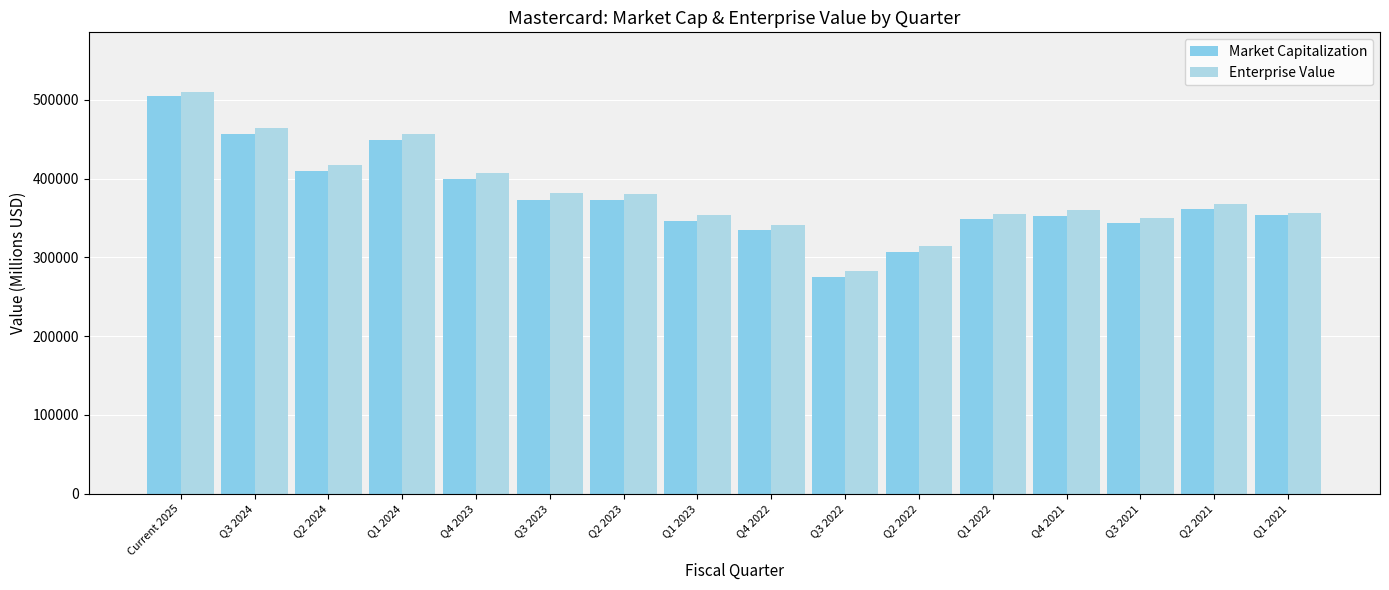

Where is Market Capitalization nearest to the value 390061?

Q4 2023